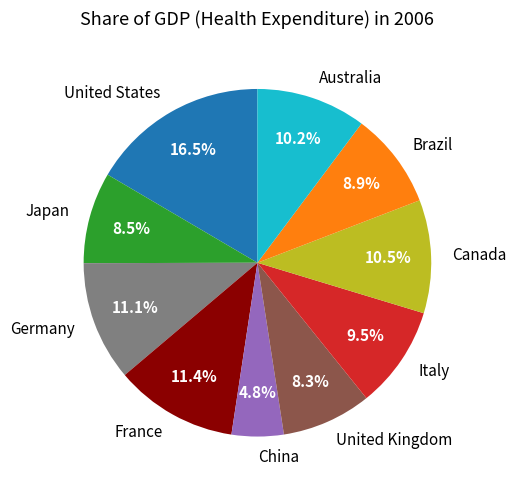

Does any single category account for the majority?

No